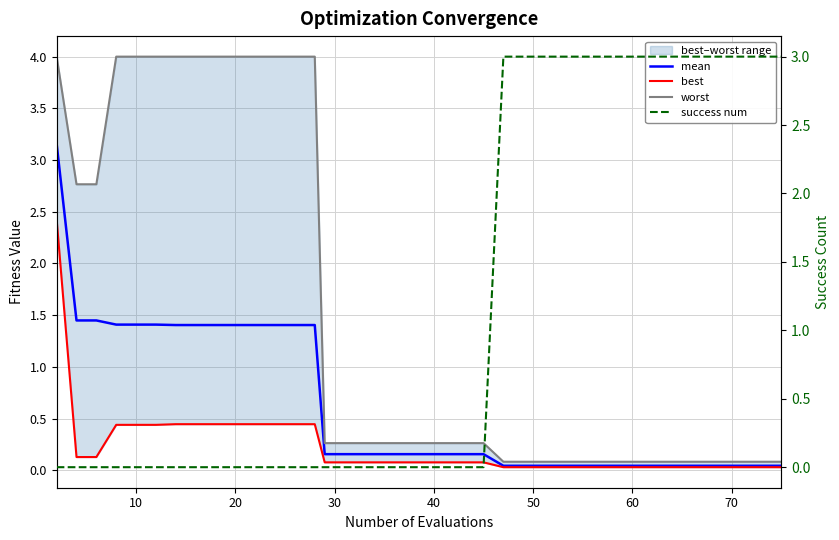

How many intersections are there between worst and success num?

1